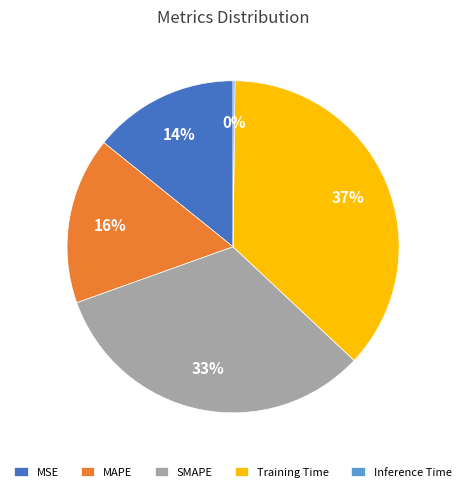

To the nearest percent, what portion does MSE represent?

14%